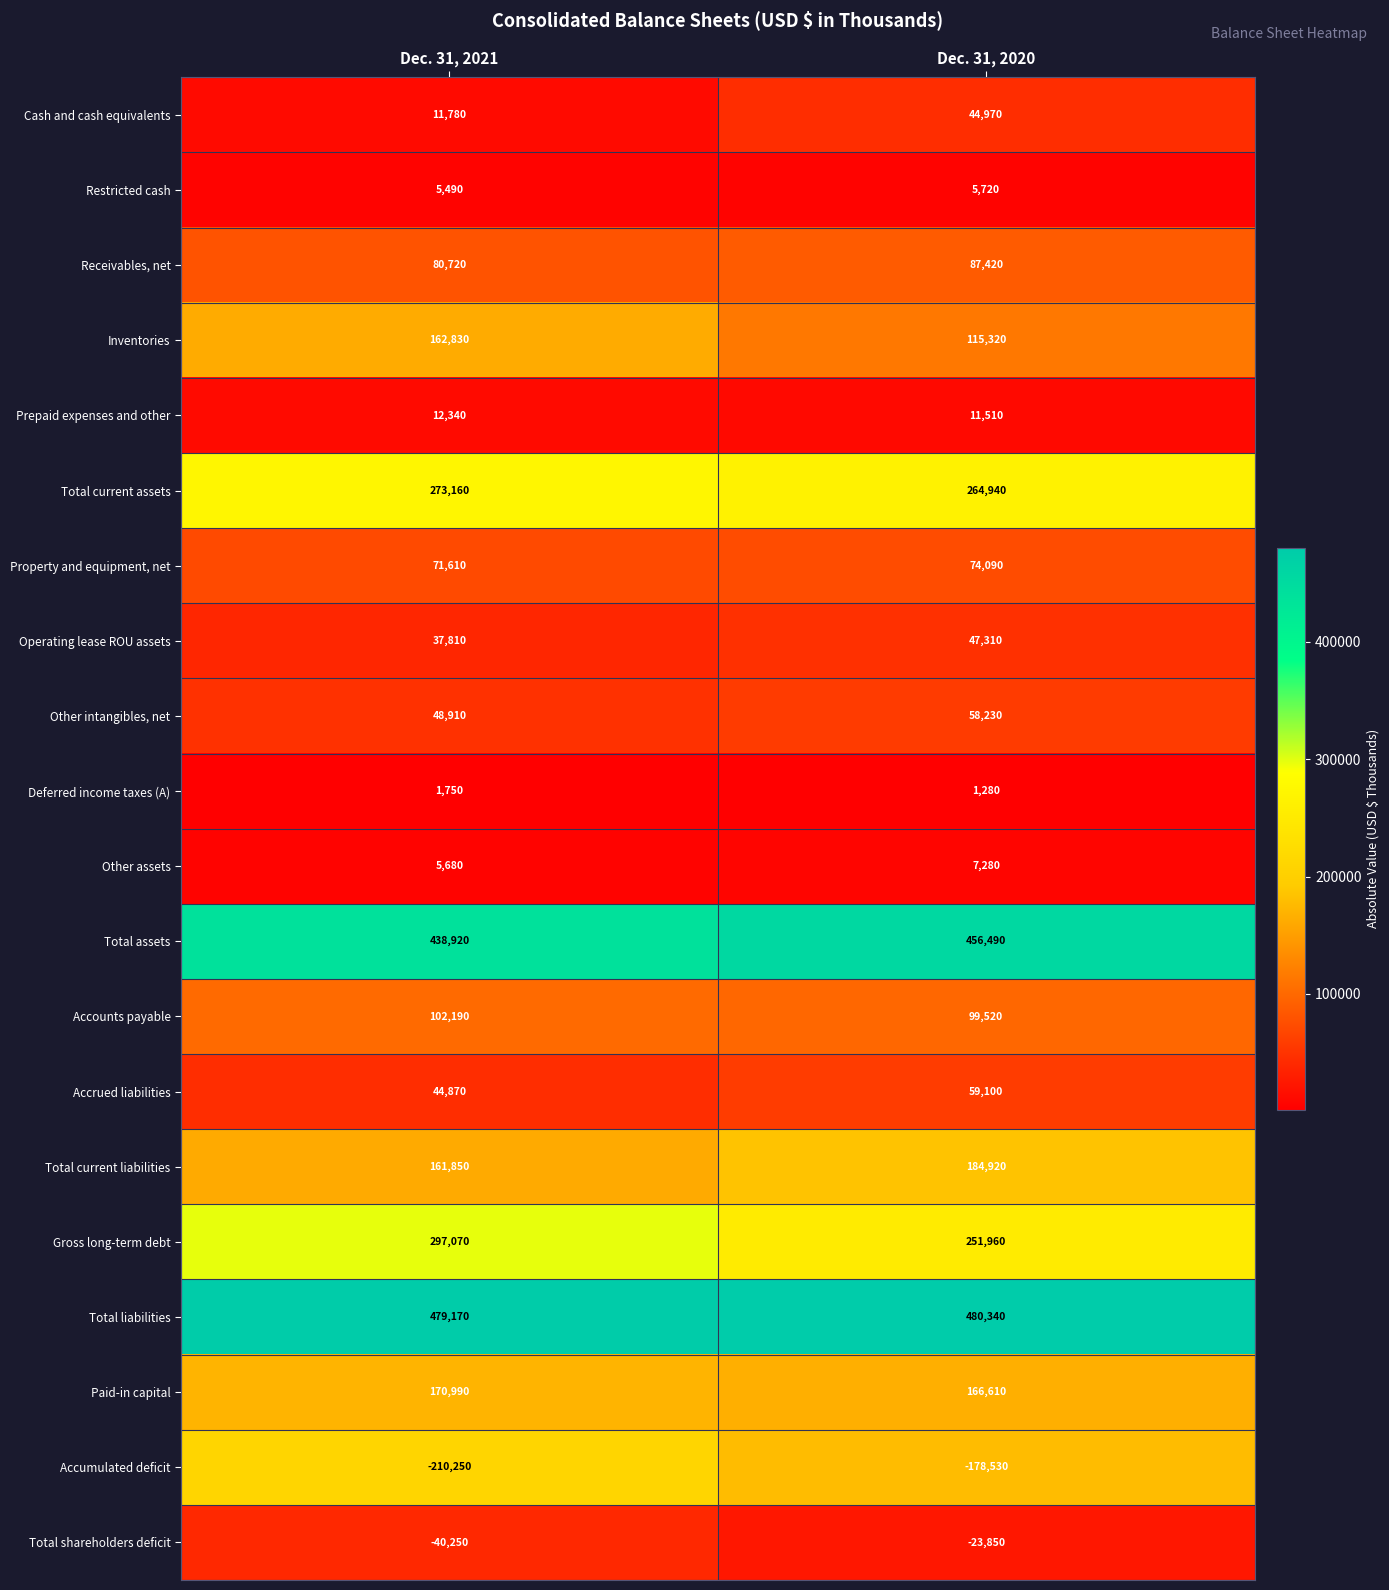

How many distinct data groups are displayed?

20